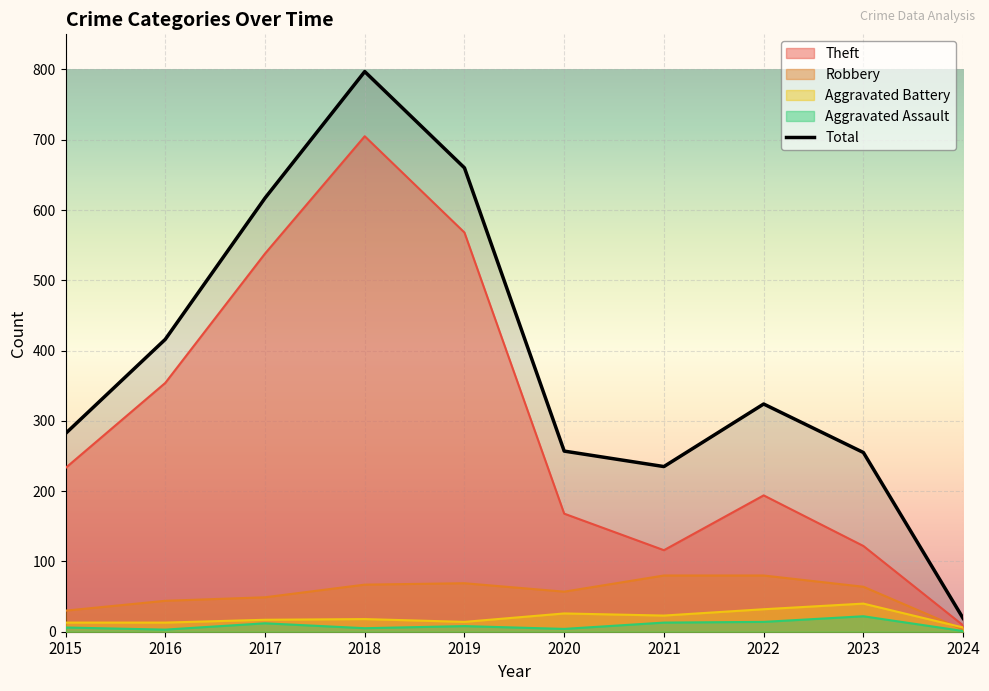

How many lines are shown in the chart?

5